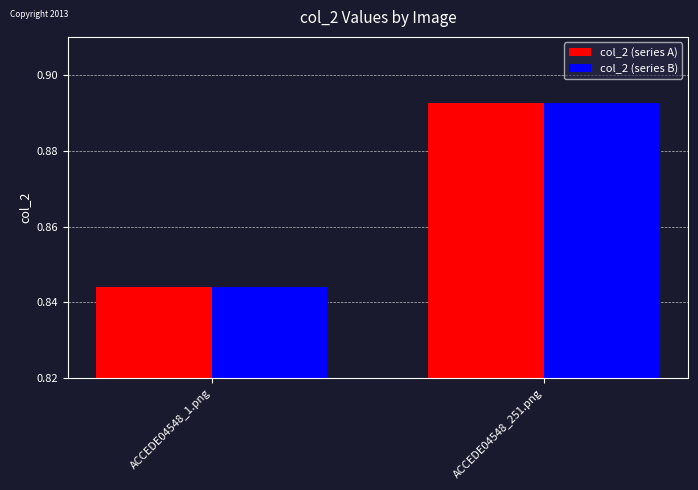

At which label does col_2 (series A) reach its minimum?

ACCEDE04548_1.png